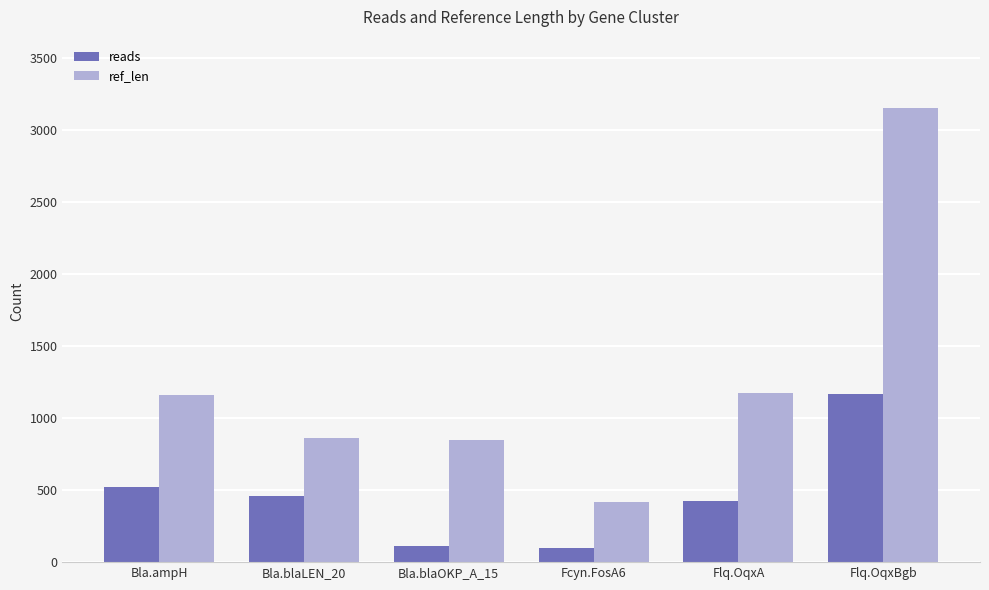

List the series in order of their overall mean, highest first.

ref_len, reads